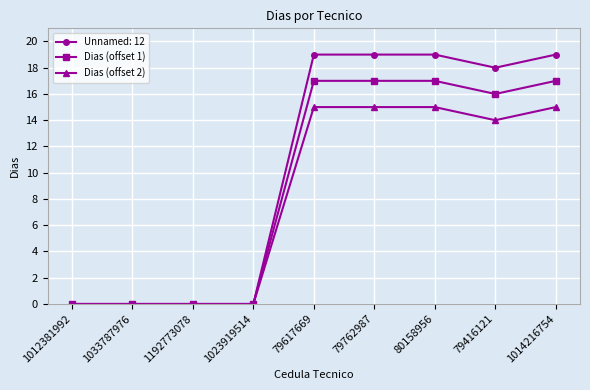

At how many categories does at least one series exceed 10?

5